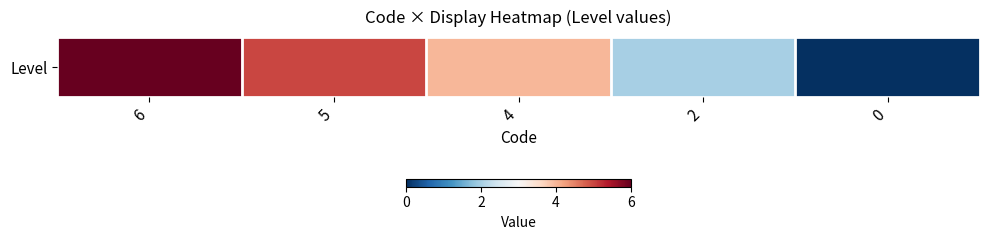

Reading right to left, list all the values displayed in this chart.

0	2	4	5	6